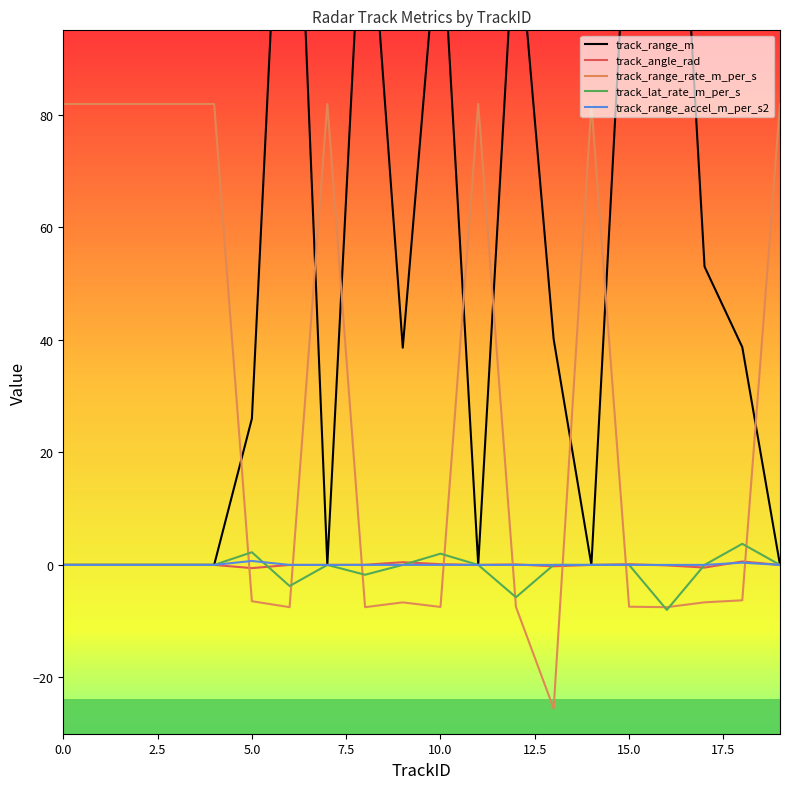

At which category is the sum across all series the highest?

16